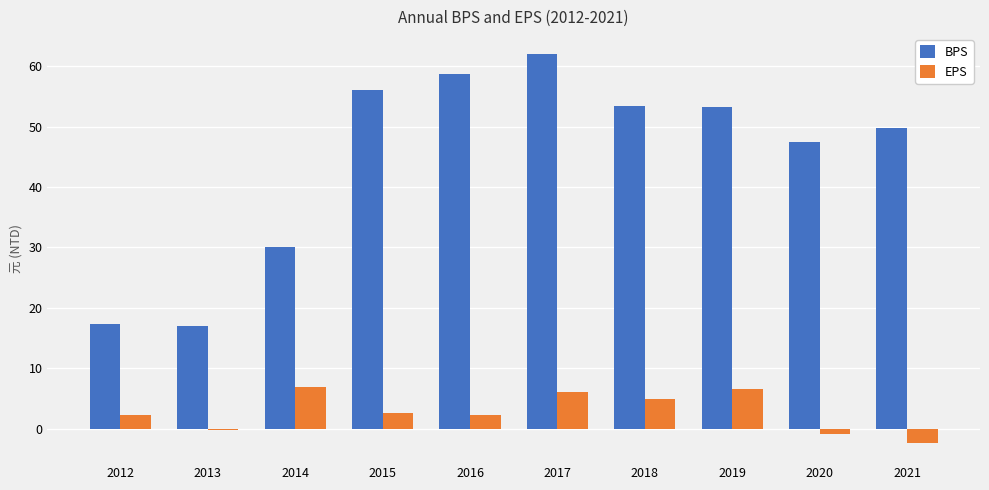

Rank the series by their maximum value, from highest to lowest.

BPS, EPS